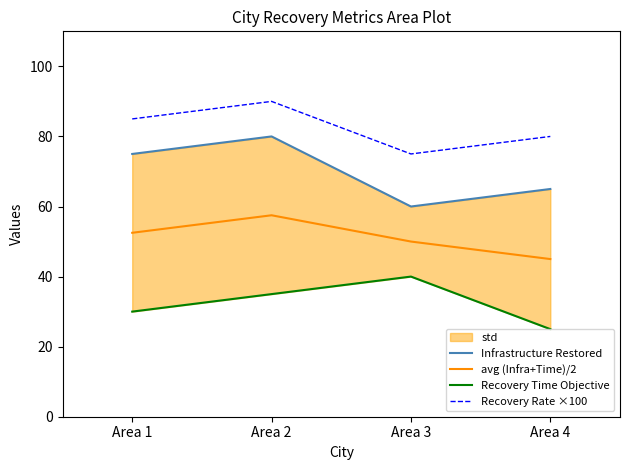

True or false: Recovery Time Objective and Recovery Rate ×100 intersect in this chart.

False